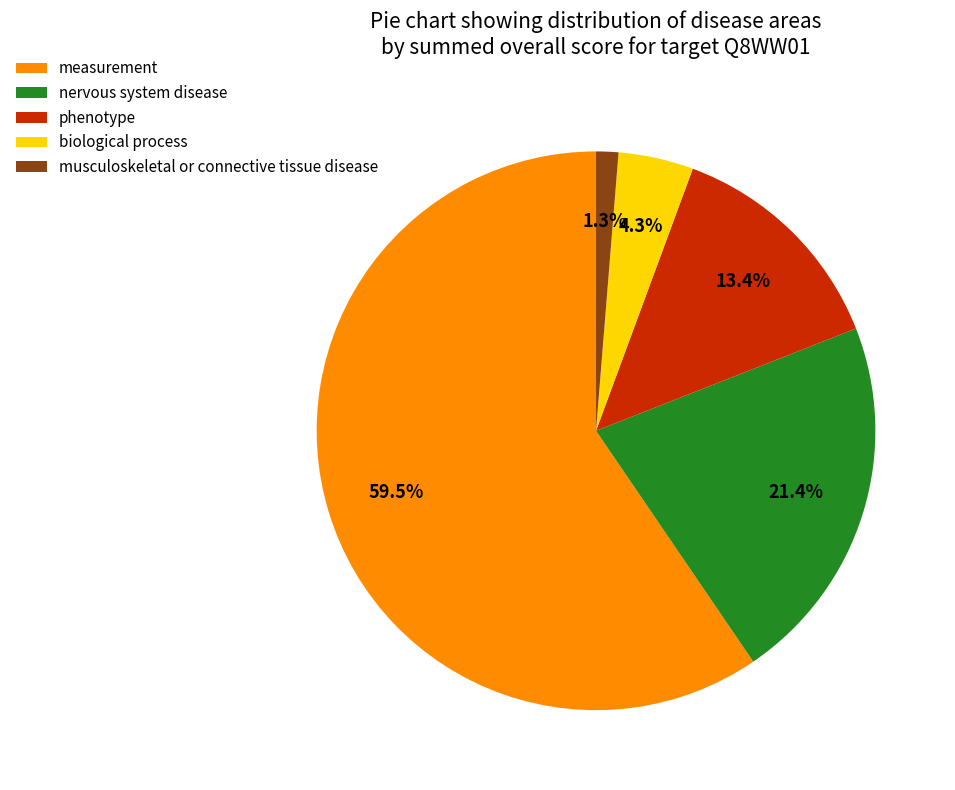

To the nearest percent, what is the combined percentage of biological process and measurement?

64%